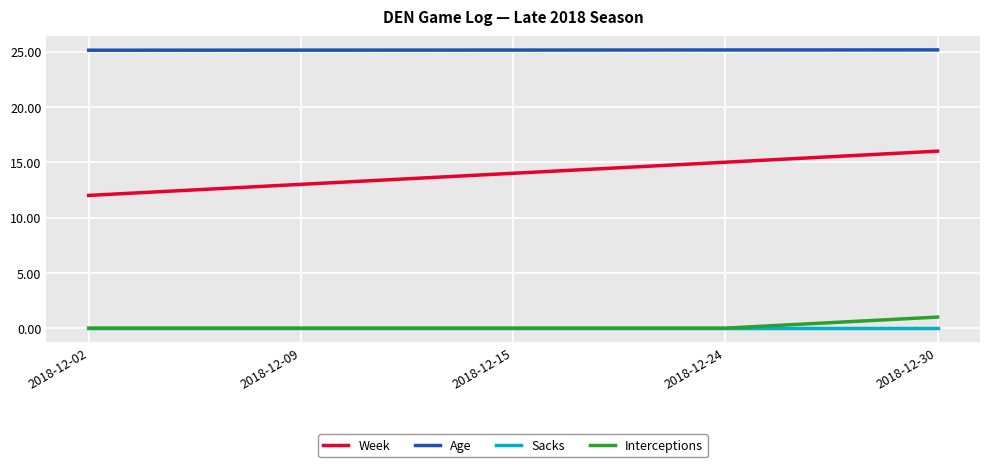

List the series in order of their peak value, highest first.

Age, Week, Interceptions, Sacks